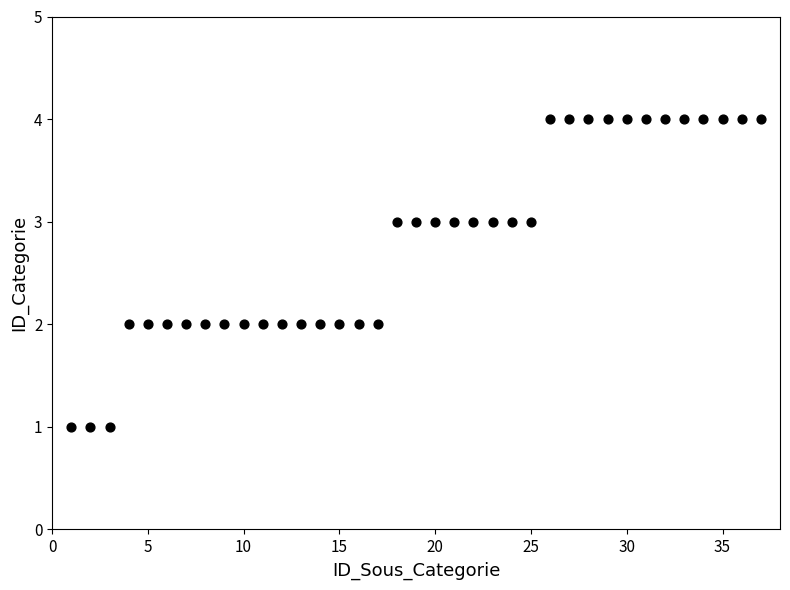

What is the range of X values (max minus min)?

36